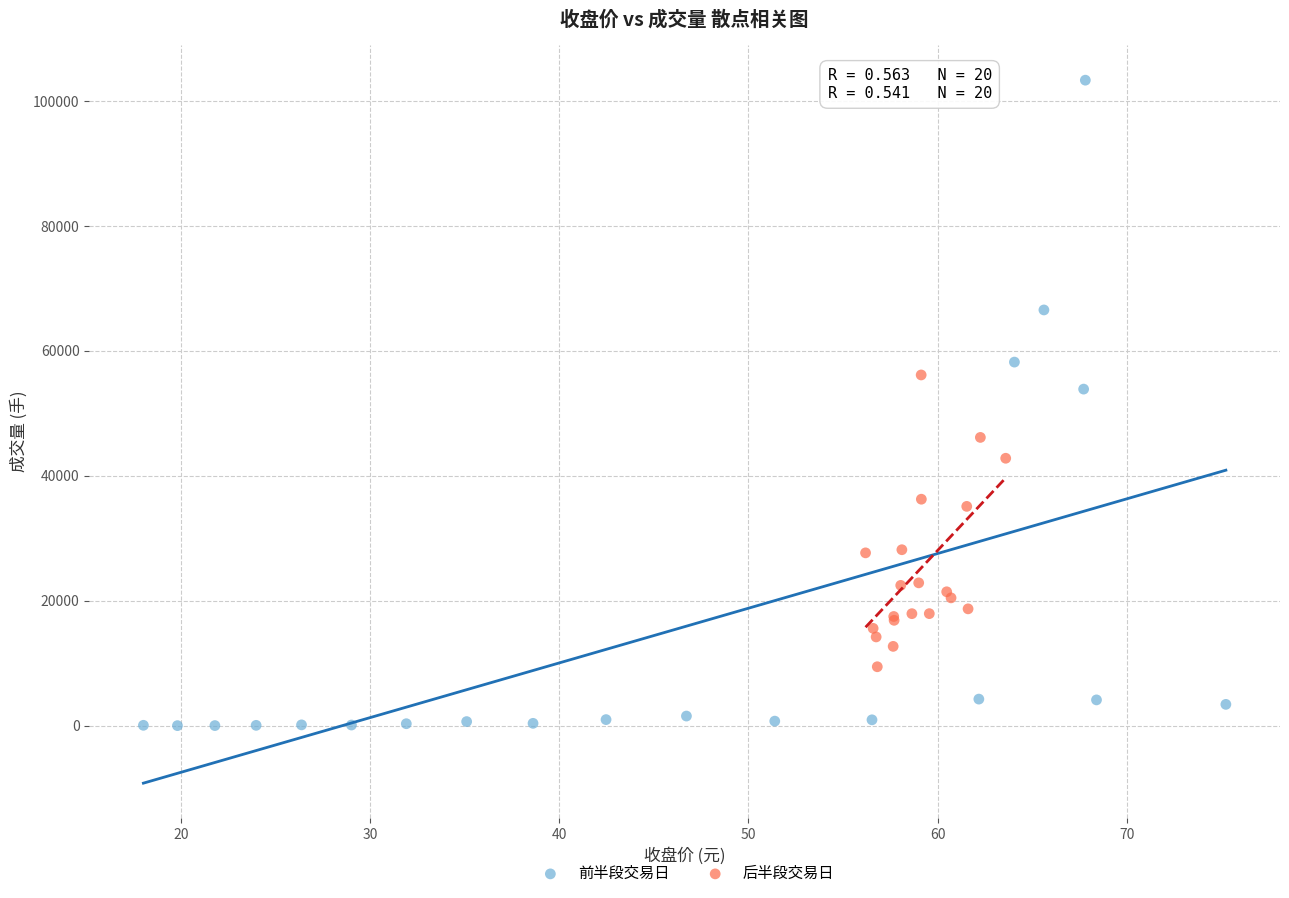

Which series contains the lowest Y value?

前半段交易日